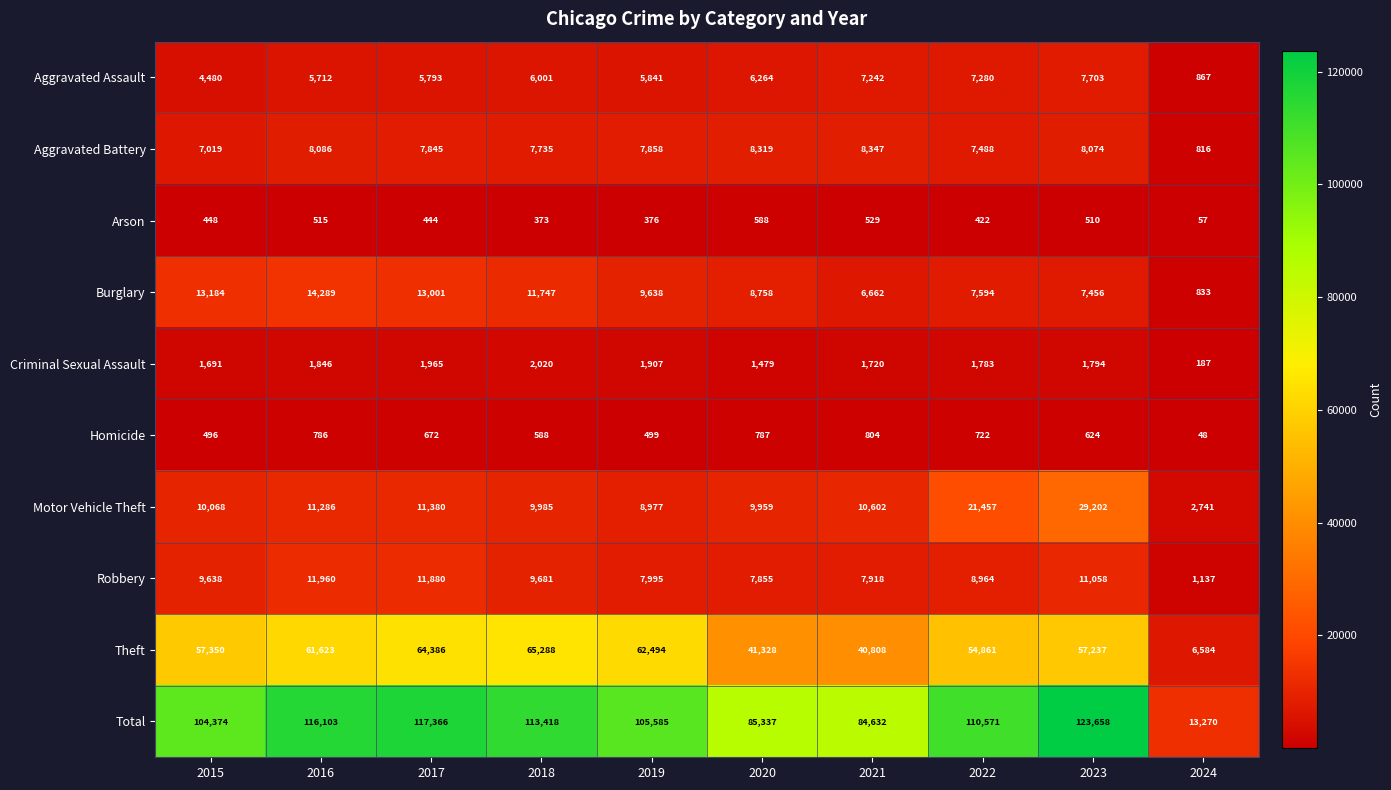

What is the difference between the second highest and minimum values in the Total series?

104096